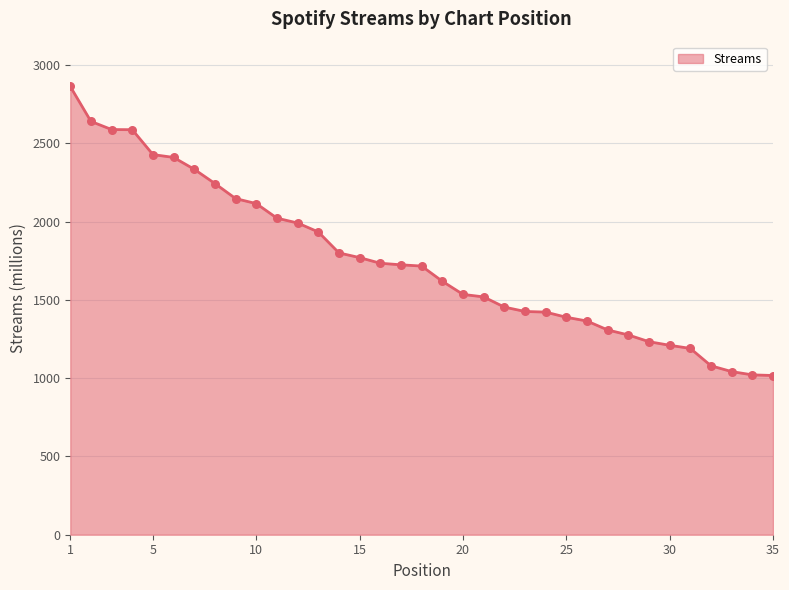

What is the difference between the maximum and minimum values?

1846